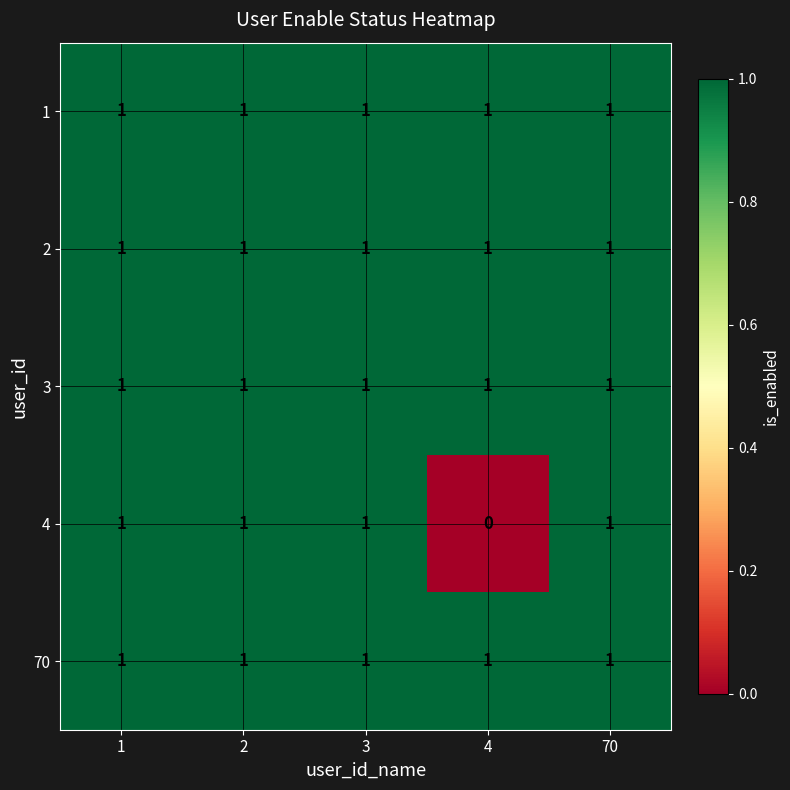

Which series changed the most between 1 and 4?

4